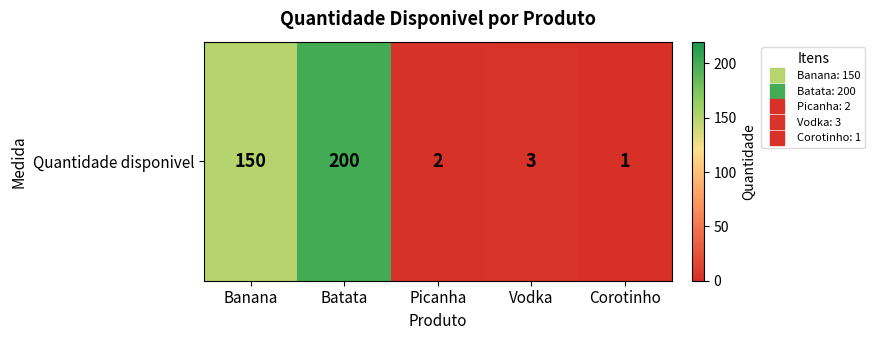

True or false: the data shows 98 at Banana.

False